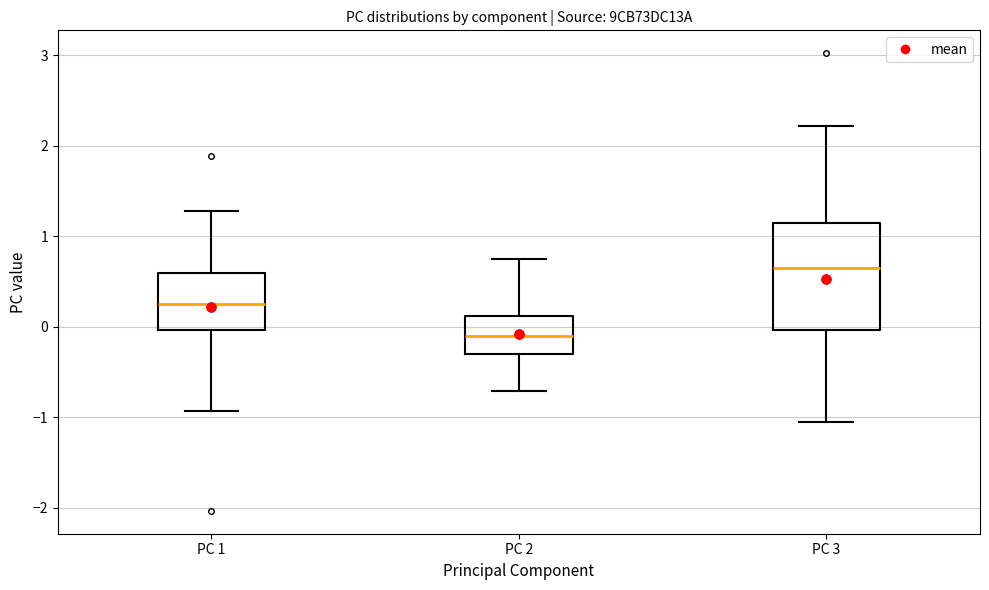

Reading left to right, transcribe this box plot: for each box, give where its median line is, the range the box spans, and where its two whiskers end, as read against the y-axis. The values are not printed on the chart, so give them approximately, as read against the axis.

PC 1: median 0.2, box 0.0 to 0.6, whiskers -0.9 to 1.3
PC 2: median -0.1, box -0.3 to 0.1, whiskers -0.7 to 0.7
PC 3: median 0.6, box 0.0 to 1.1, whiskers -1.1 to 2.2